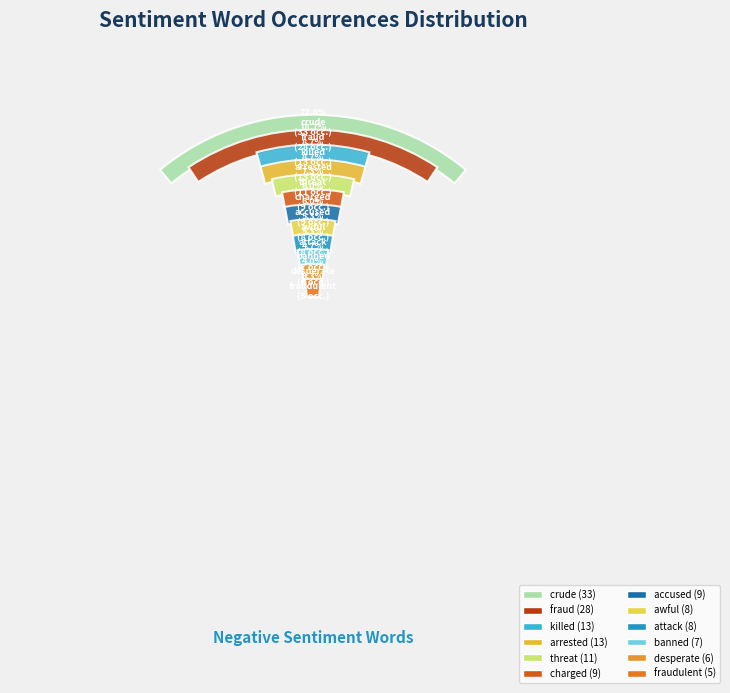

To the nearest percent, what is the average slice percentage?

8%